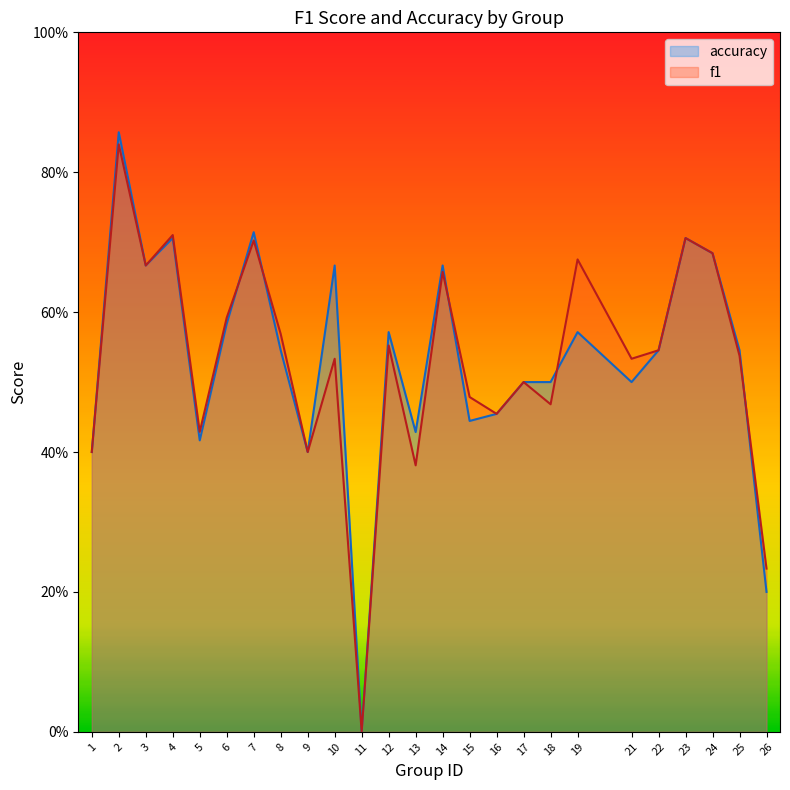

True or false: accuracy has more than 0 interior local peaks.

True